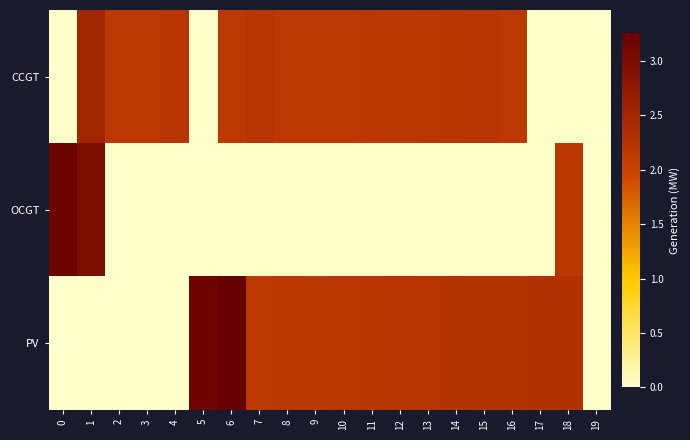

Reading left to right, list all the values displayed in this chart.

CCGT: 0=0.0	1=2.5	2=2.2	3=2.2	4=2.2	5=0.0	6=2.2	7=2.2	8=2.2	9=2.2	10=2.2	11=2.2	12=2.2	13=2.2	14=2.2	15=2.2	16=2.2	17=0.0	18=0.0	19=0.0
OCGT: 0=3.2	1=3.0	2=0.0	3=0.0	4=0.0	5=0.0	6=0.0	7=0.0	8=0.0	9=0.0	10=0.0	11=0.0	12=0.0	13=0.0	14=0.0	15=0.0	16=0.0	17=0.0	18=2.2	19=0.0
PV: 0=0.0	1=0.0	2=0.0	3=0.0	4=0.0	5=3.2	6=3.3	7=2.2	8=2.2	9=2.2	10=2.2	11=2.2	12=2.2	13=2.2	14=2.3	15=2.3	16=2.3	17=2.3	18=2.3	19=0.0